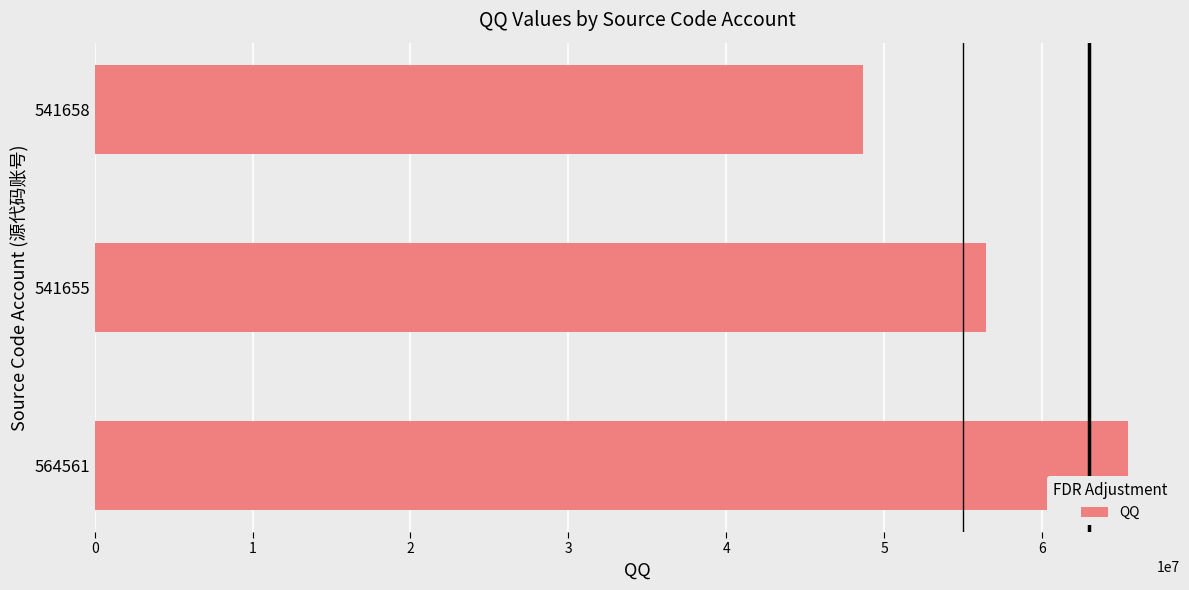

List the labels in order of value, smallest first.

541658, 541655, 564561